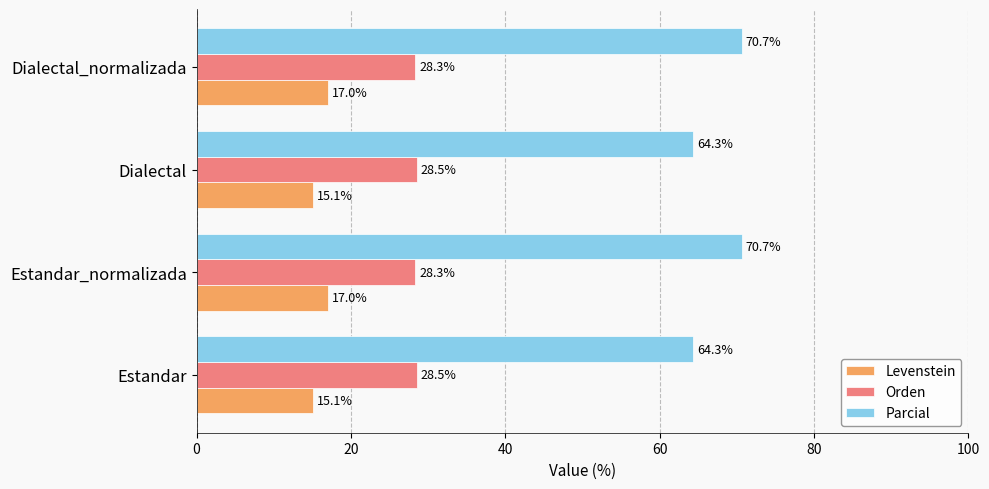

How many Orden values are between 28 and 29?

4